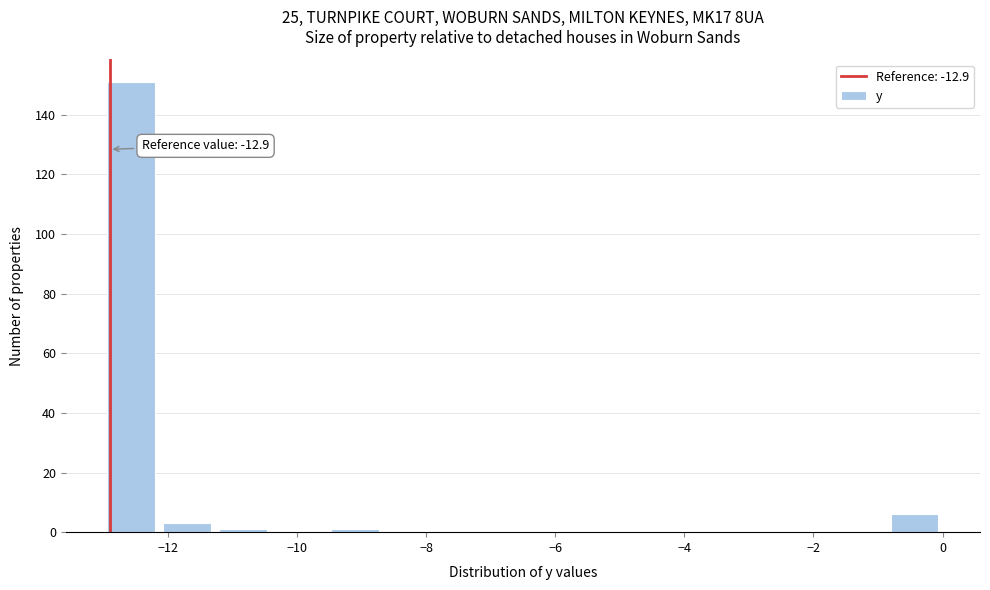

Which range on the x-axis has the tallest bar?

-13.0 to -12.2